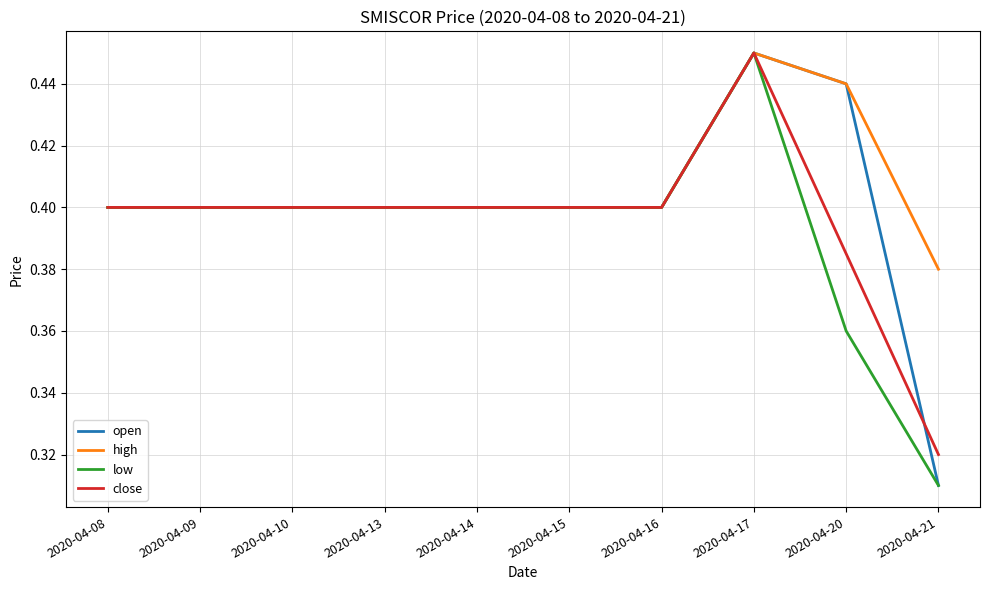

Which category has the lowest value in the close series?

2020-04-21